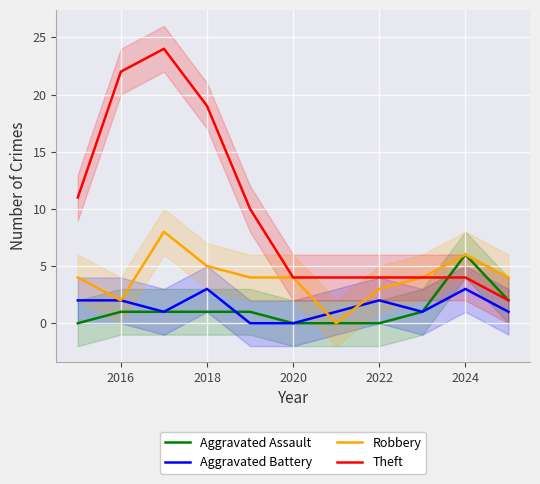

True or false: Aggravated Battery and Aggravated Assault cross at least once.

True